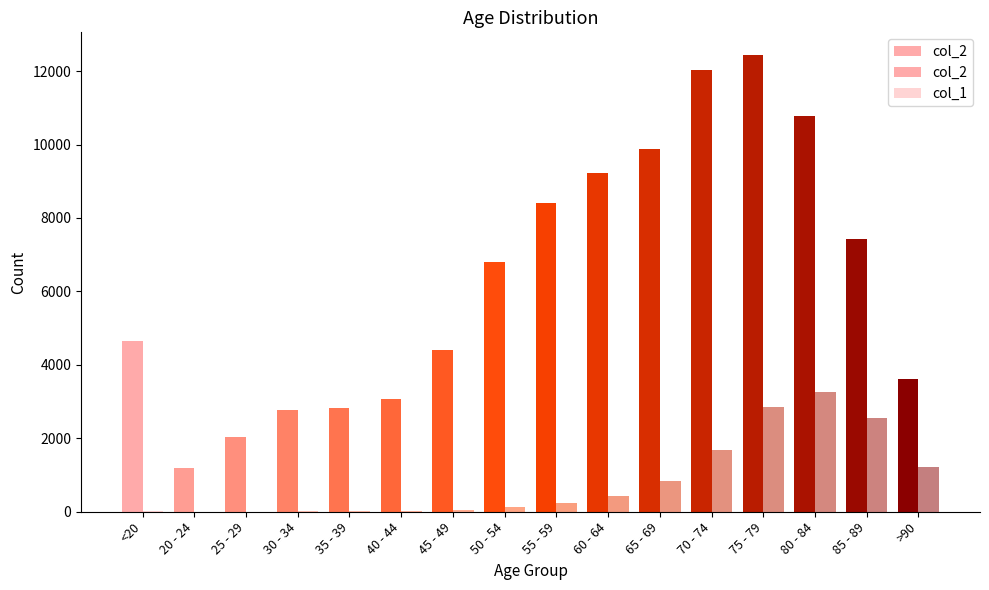

Is it true that col_2 equals 9883 at 65 - 69?

True